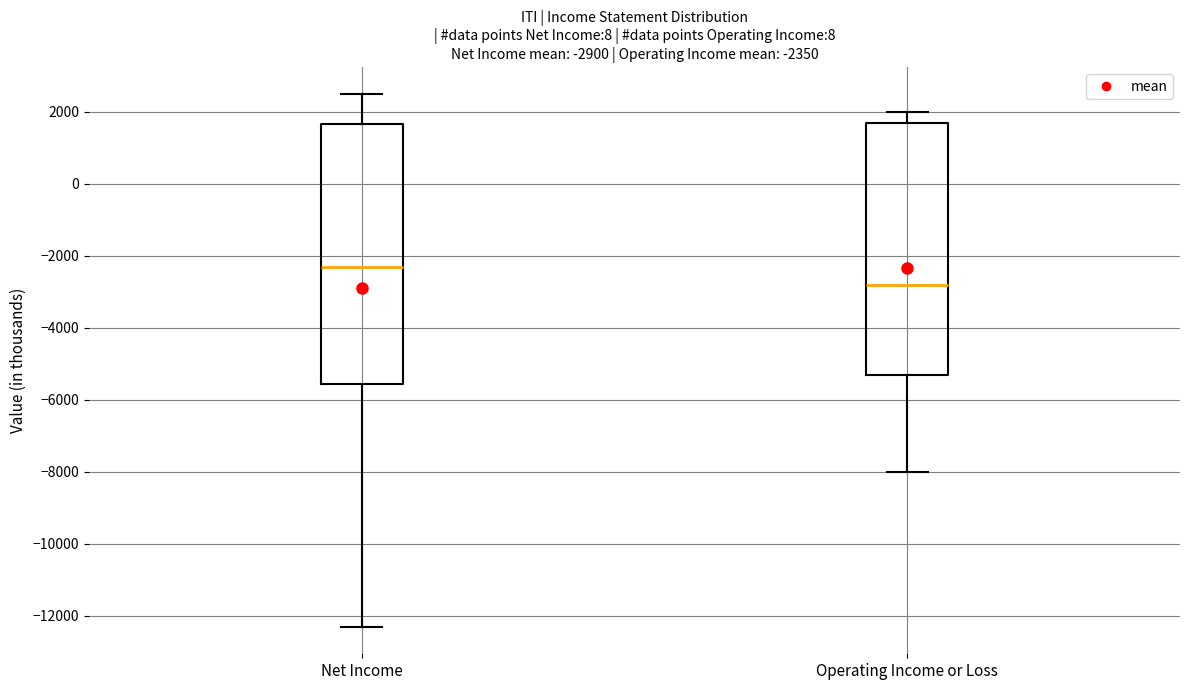

Which box is the tallest, from its lower edge to its upper edge?

Net Income